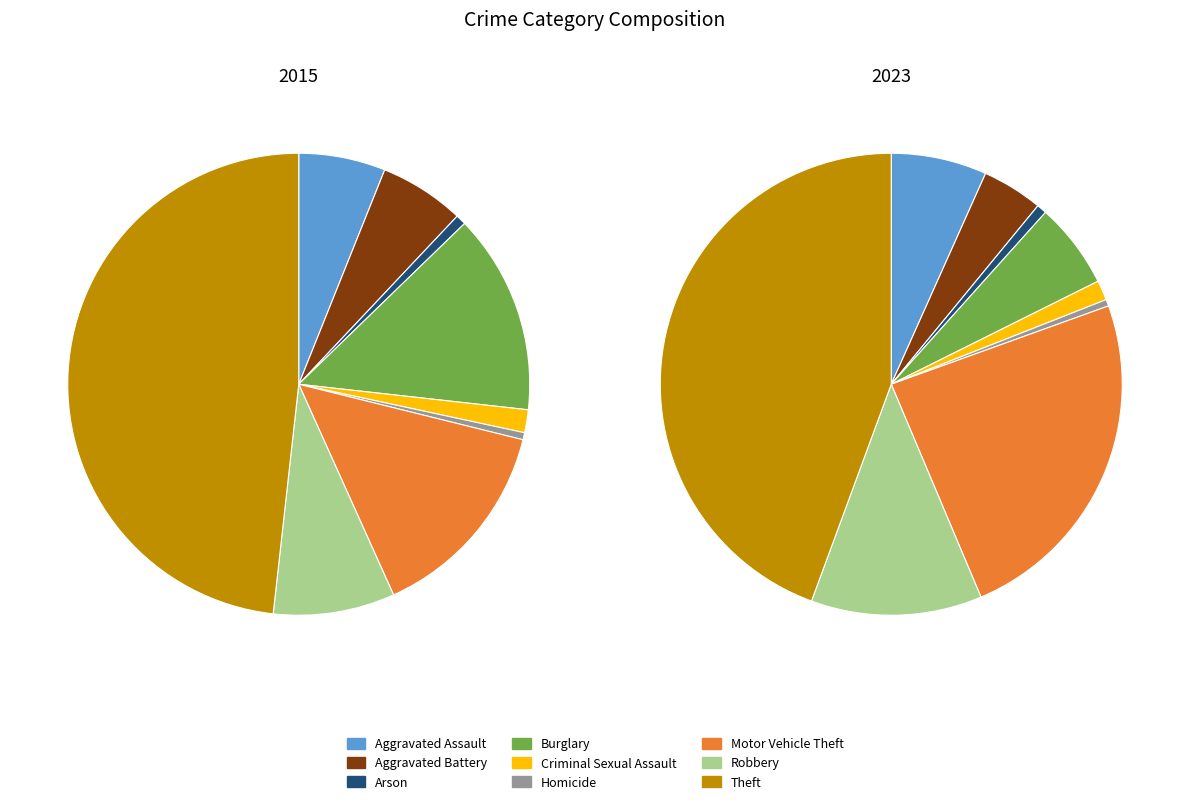

To the nearest percent, what portion does values_2015 represent?

6%